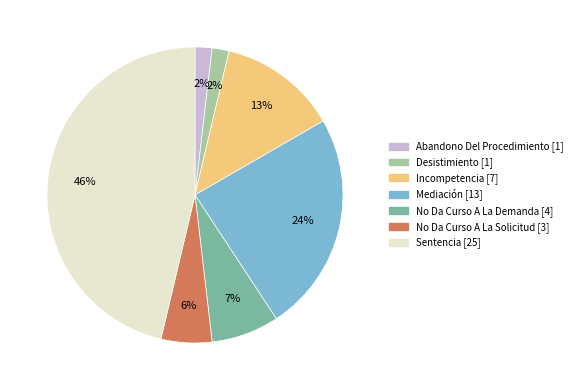

What is the largest slice in the pie chart?

Sentencia